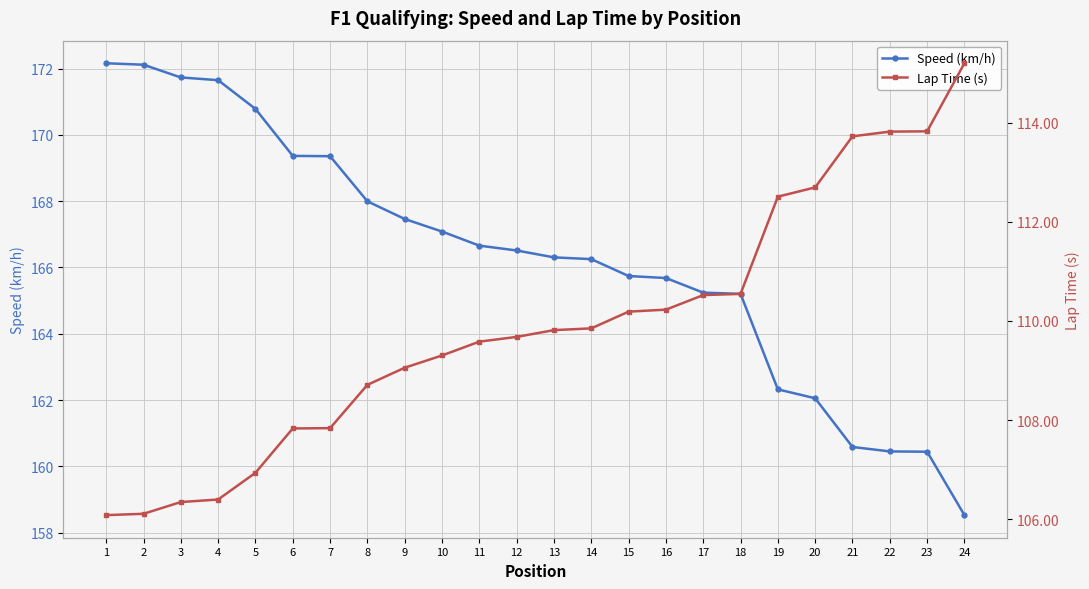

List the series in order of their peak value, highest first.

Speed (km/h), Lap Time (s)